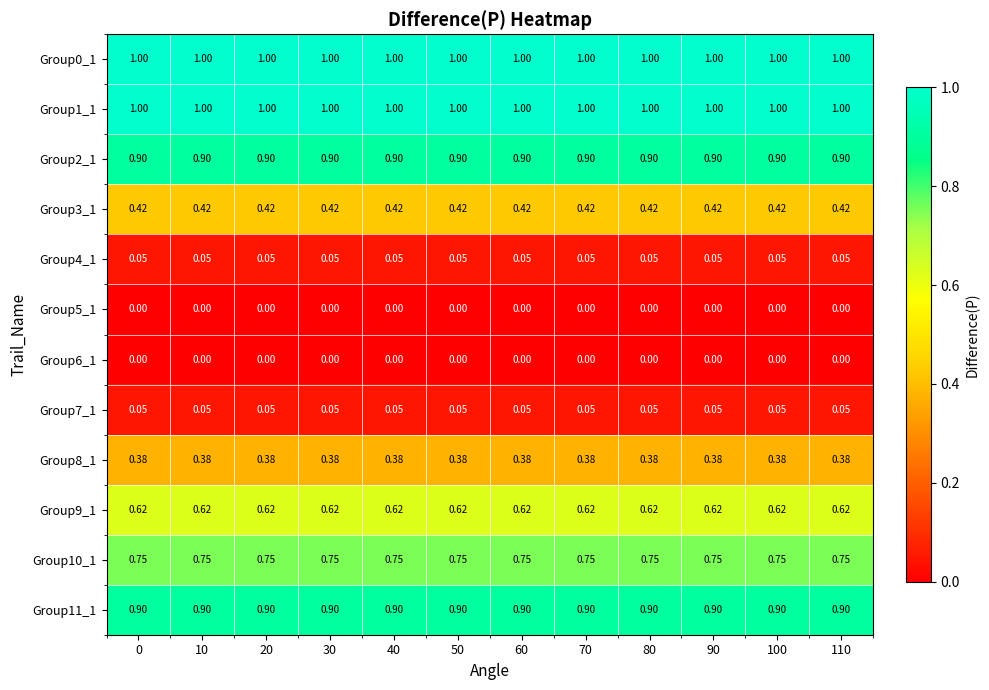

Is the value of Group2_1 at 30 greater than the value of Group5_1 at 20?

Yes